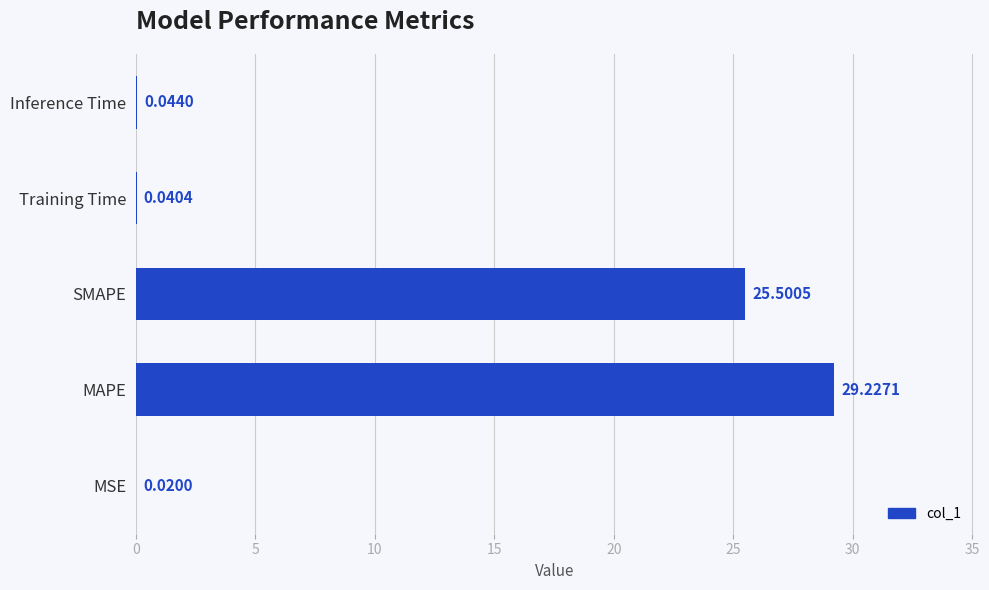

At which label is the value closest to 14?

SMAPE